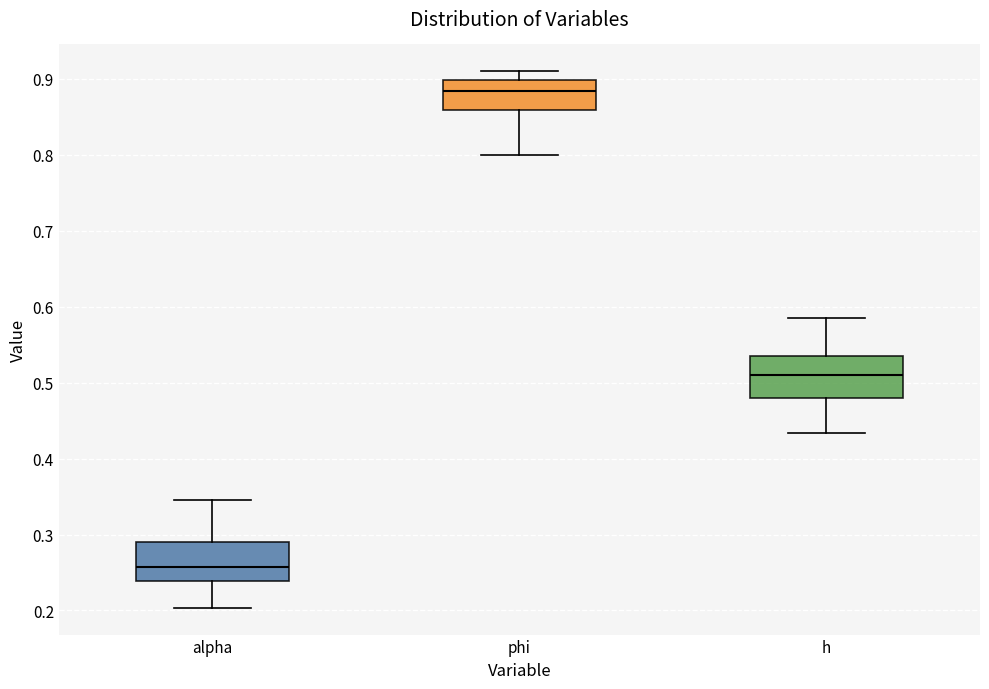

Reading left to right, read every box against the y-axis: the position of its median line, the range the box covers, and the ends of its whiskers. The values are not printed on the chart, so give them approximately, as read against the axis.

alpha: median 0.26, box 0.24 to 0.29, whiskers 0.20 to 0.35
phi: median 0.88, box 0.86 to 0.90, whiskers 0.80 to 0.91
h: median 0.51, box 0.48 to 0.54, whiskers 0.43 to 0.59